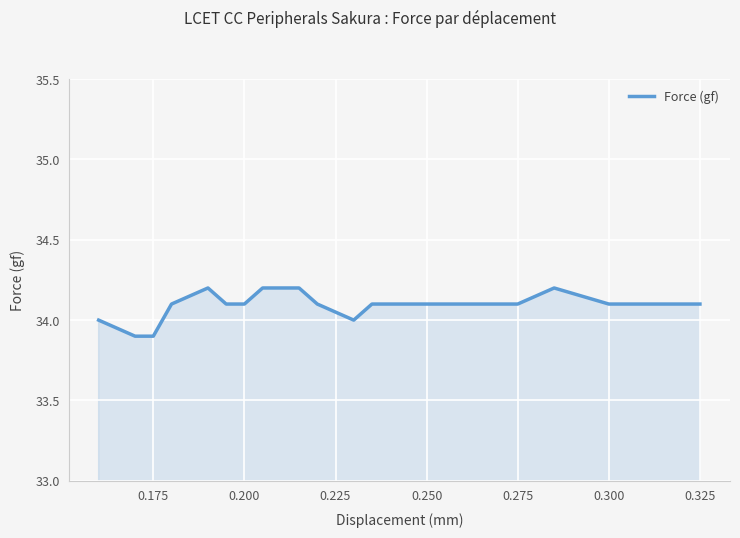

What is the difference between the maximum and minimum values?

0.3